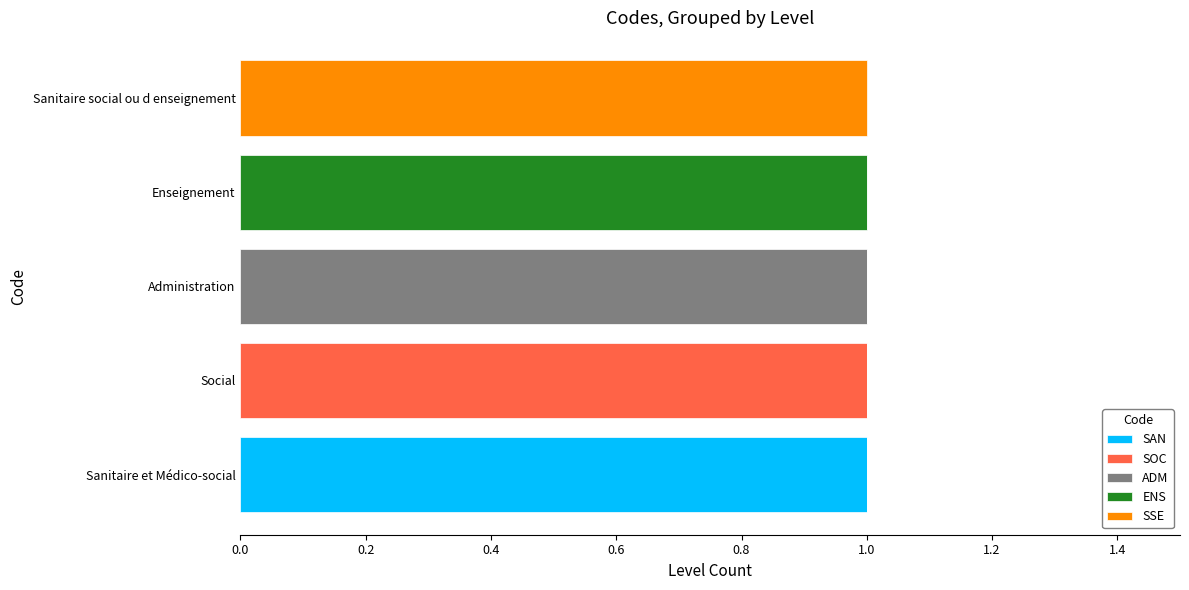

At which label does SAN reach its peak?

Sanitaire et Médico-social